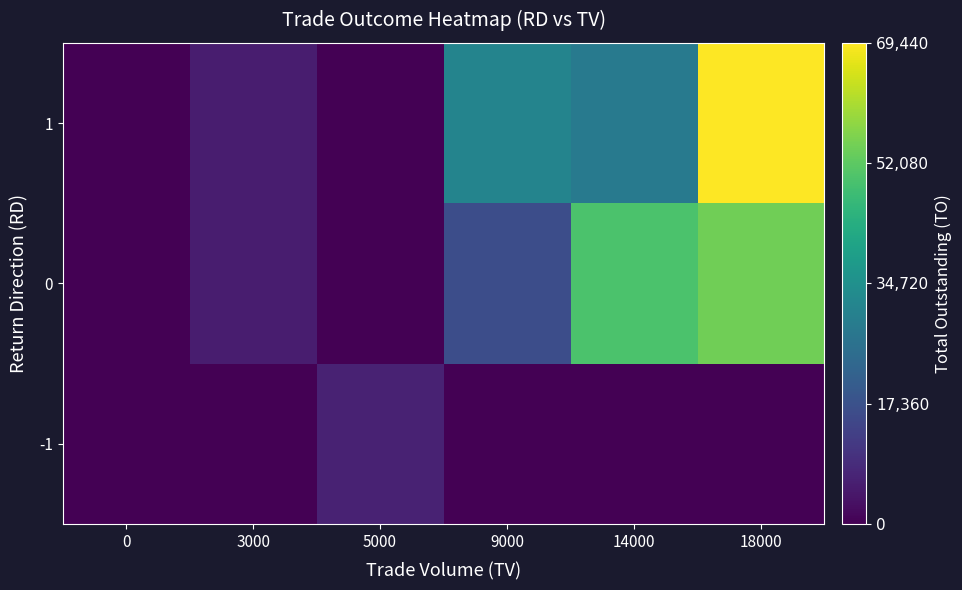

Between 18000 and 5000, which is larger?

5000